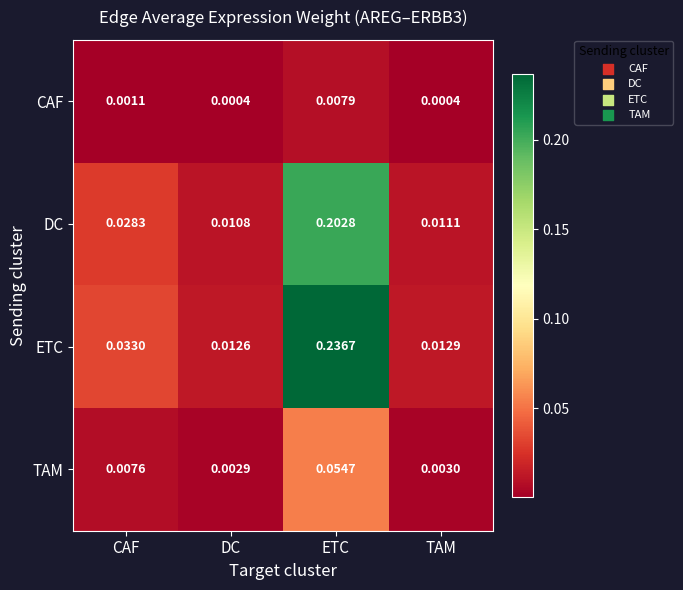

At which category is the sum across all series the highest?

ETC